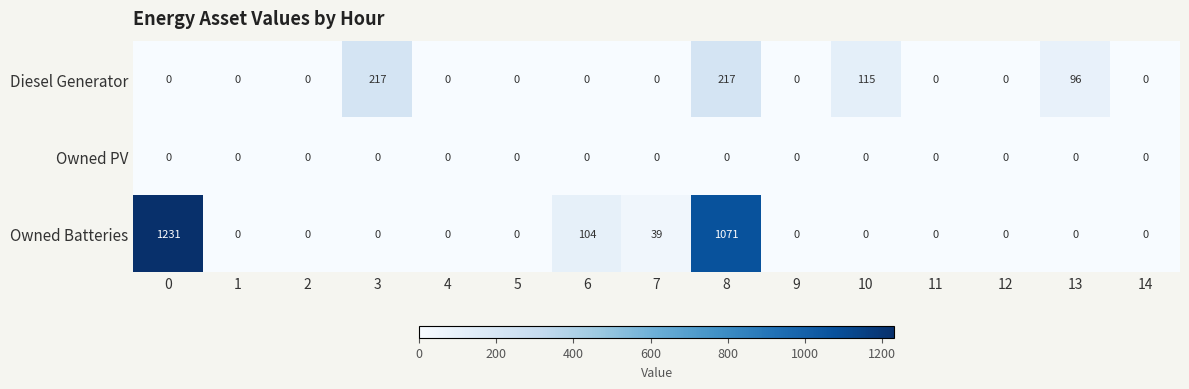

List the series in order of their overall mean, highest first.

Owned Batteries, Diesel Generator, Owned PV